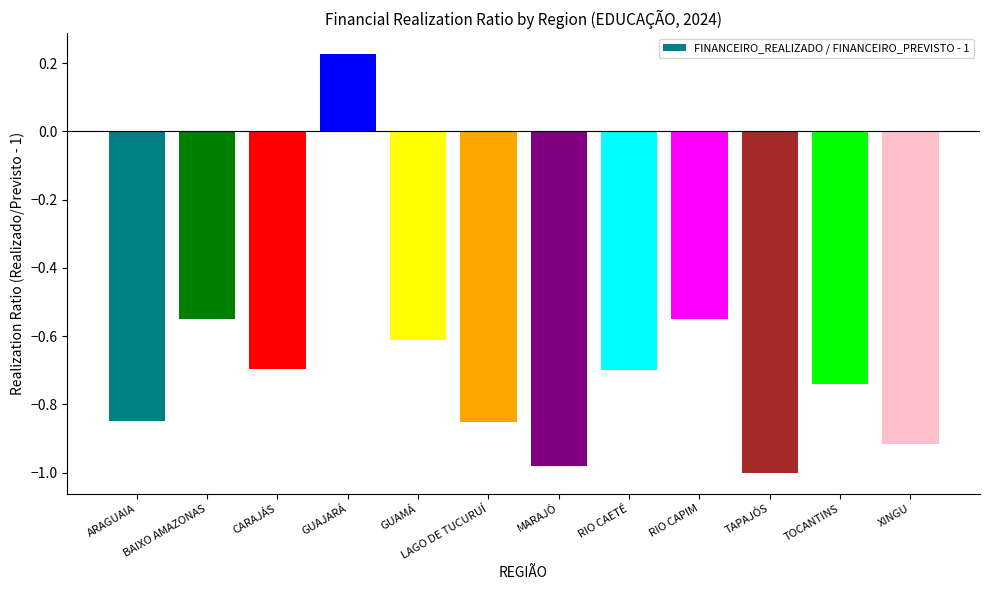

How many bars are there in total?

12